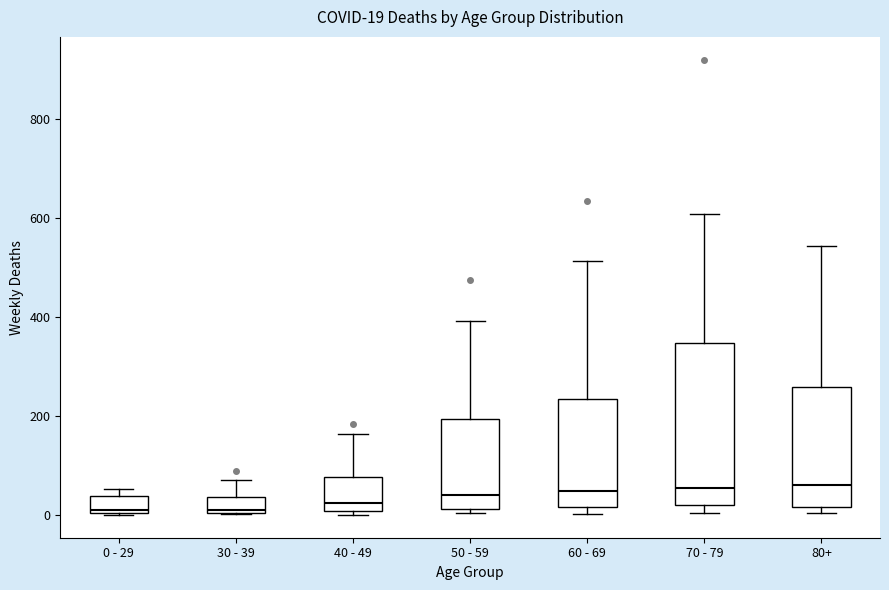

Comparing the boxes themselves (not the whiskers), which one is the tallest?

70 - 79